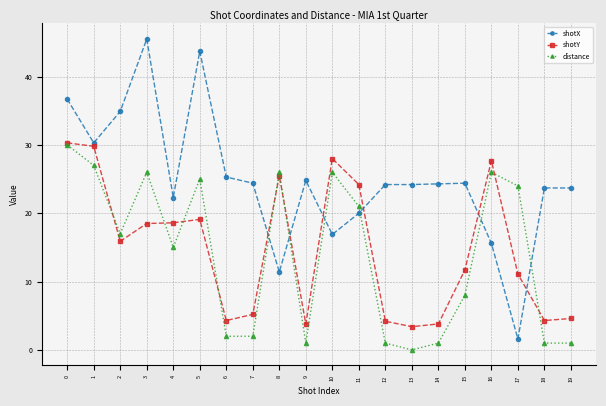

What is the value of the distance point at the 2nd from the left?

27.0